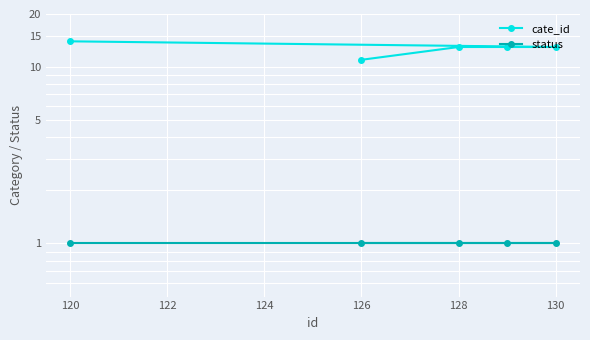

What is the total value across all series at 130?

14